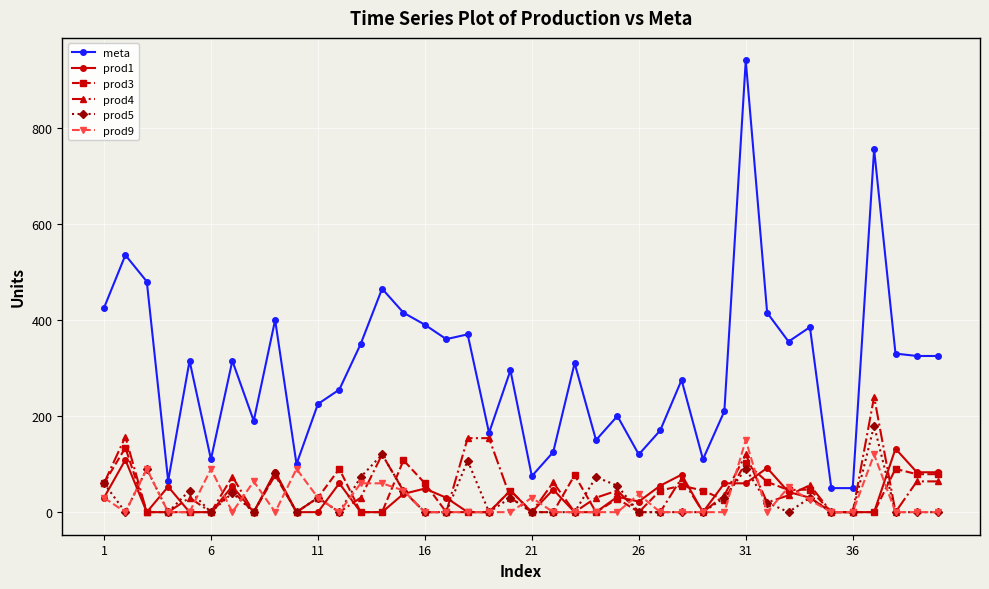

Which series has the widest spread of values?

meta